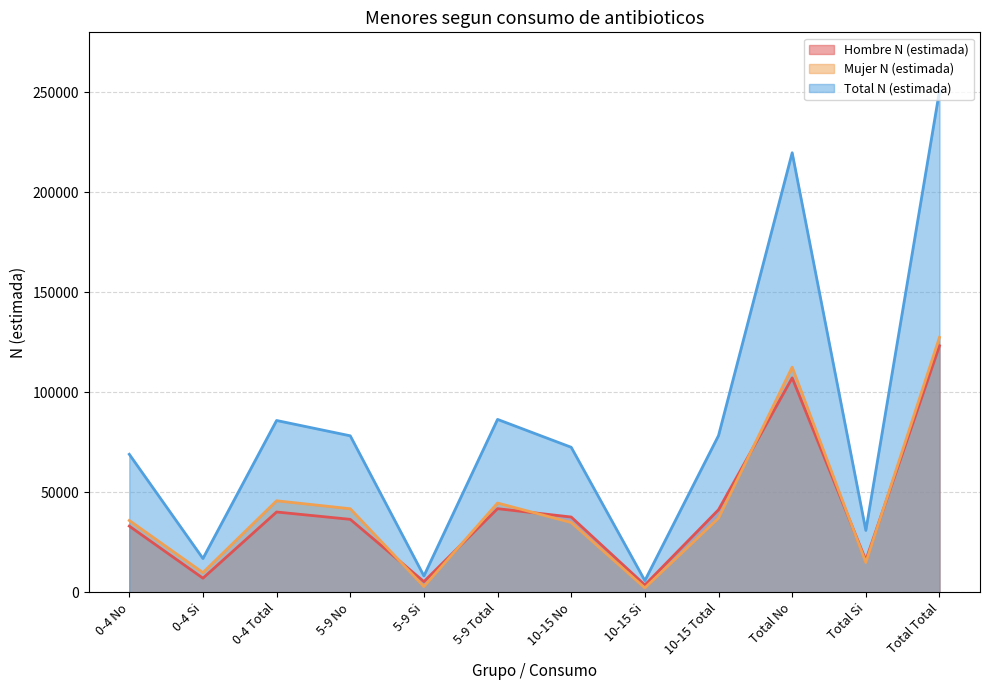

Rank the categories by Mujer N (estimada) value from lowest to highest.

10-15 Si, 5-9 Si, 0-4 Si, Total Si, 10-15 No, 0-4 No, 10-15 Total, 5-9 No, 5-9 Total, 0-4 Total, Total No, Total Total